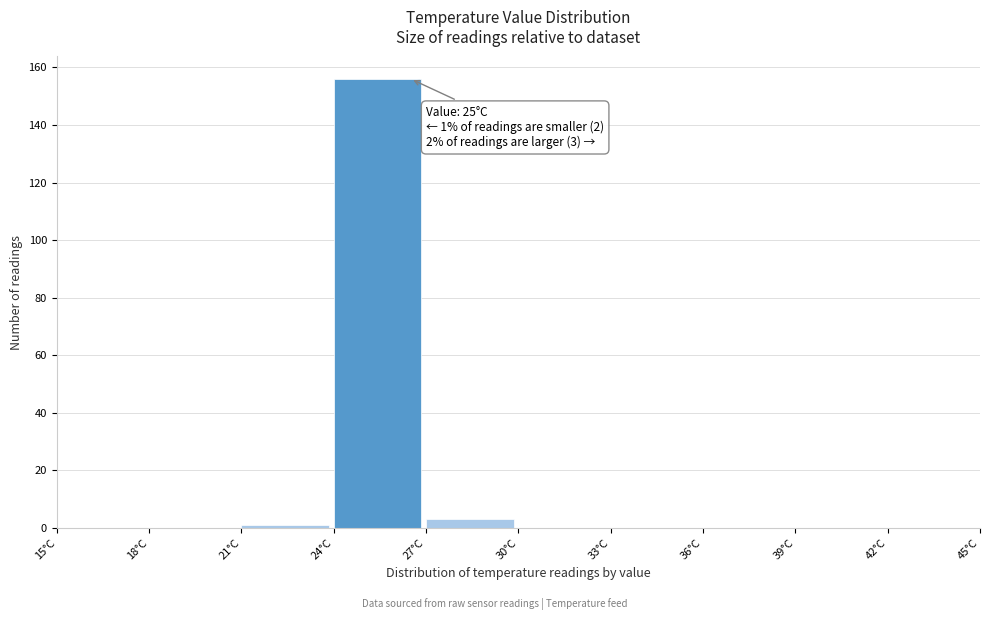

Over which range of the x-axis is the bar tallest?

24 to 27